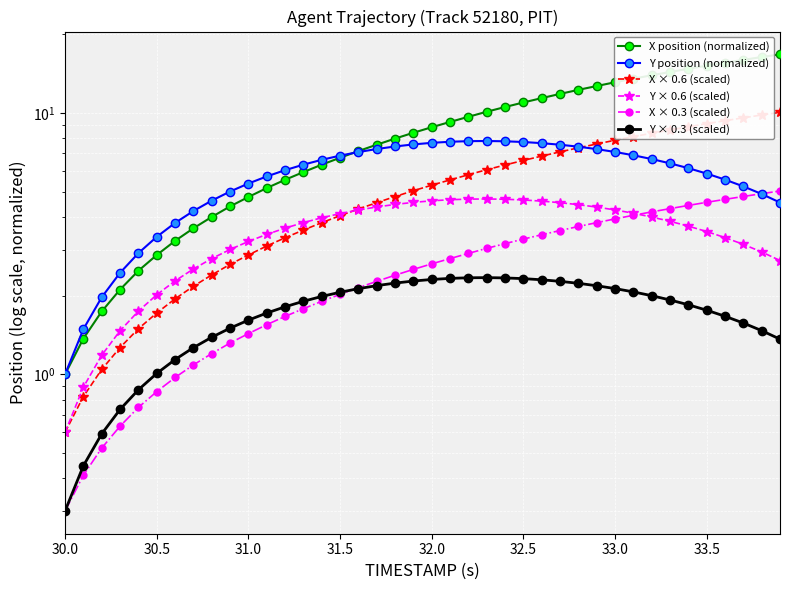

What is the sum of all Y × 0.3 (scaled) values?

69.9